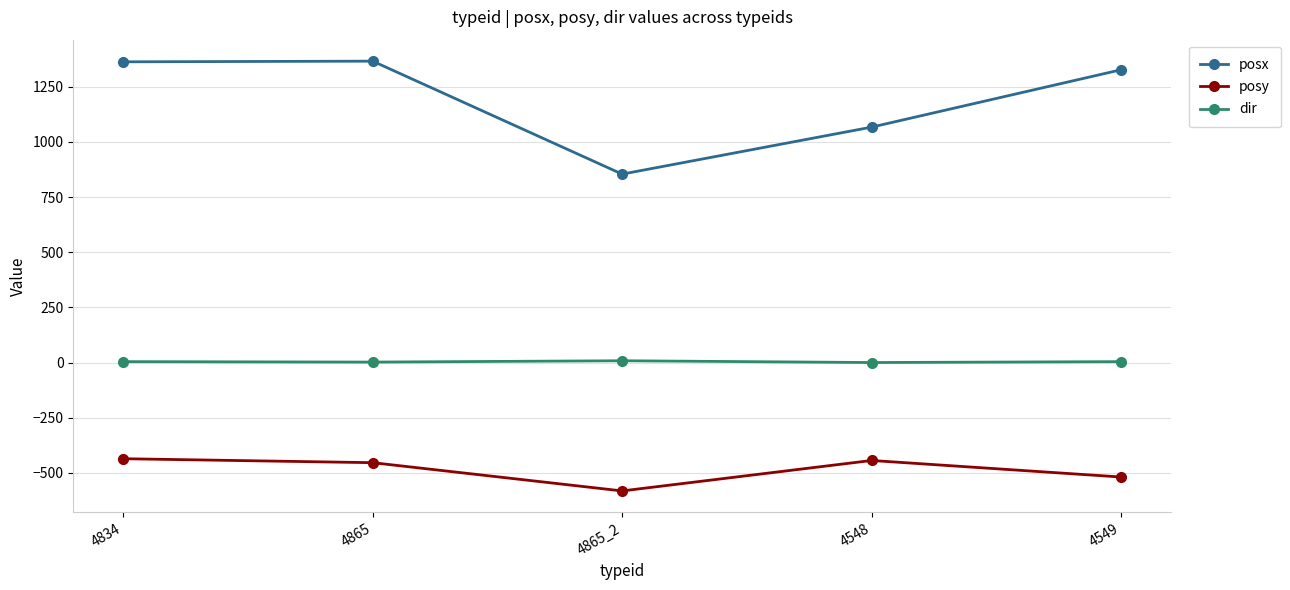

The value of dir at 4865_2 is 8. True or false?

True